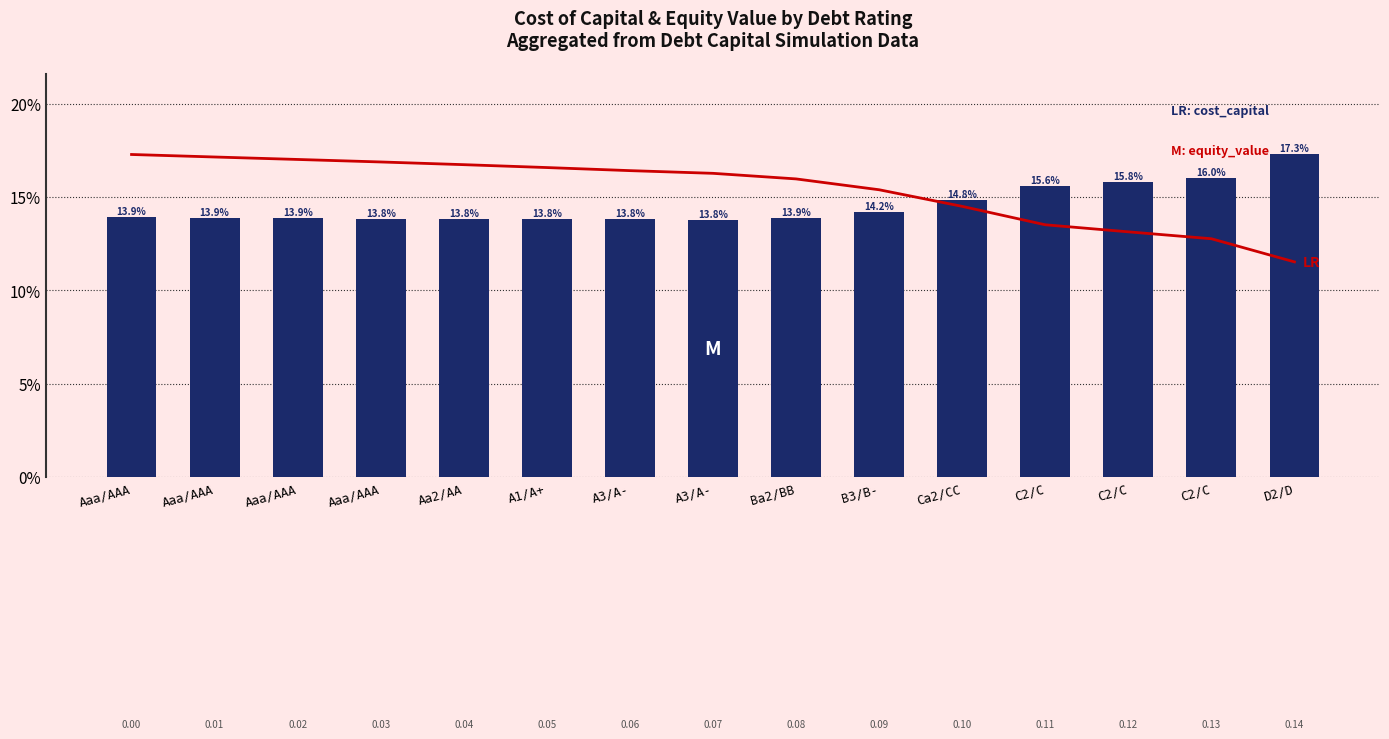

True or false: equity_value (scaled) has a value of 17.3 at Aaa/AAA.

True